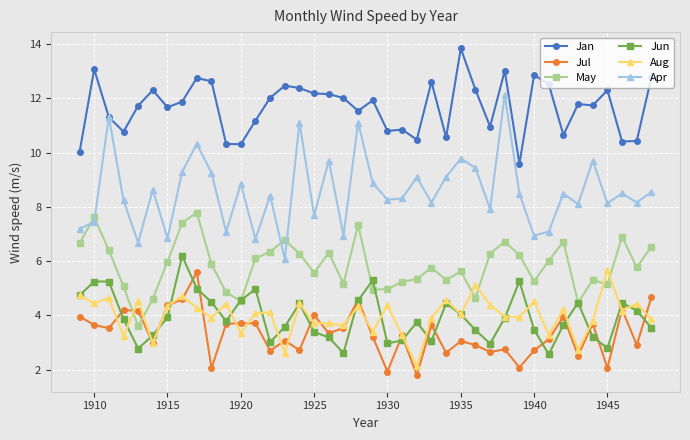

Which series has the widest spread of values?

Apr